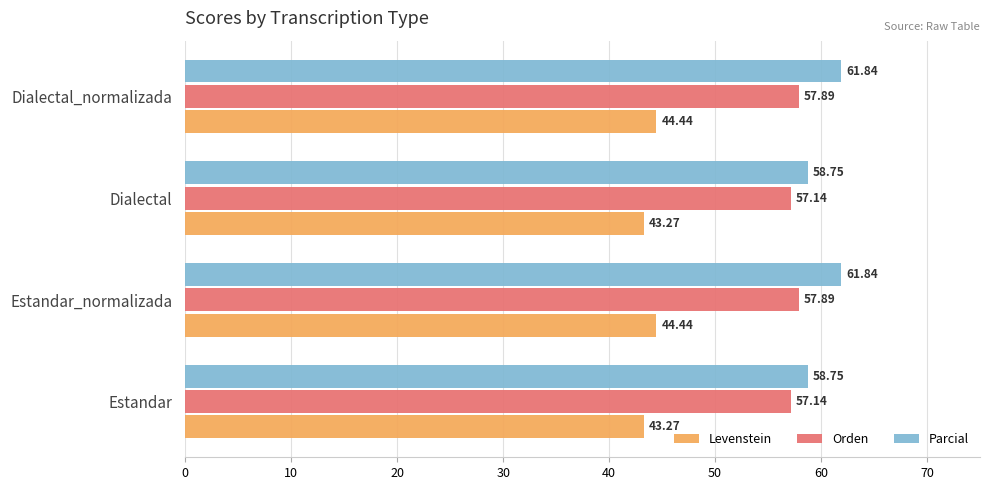

What is the sum of the Parcial values at Estandar_normalizada and Dialectal_normalizada?

123.7